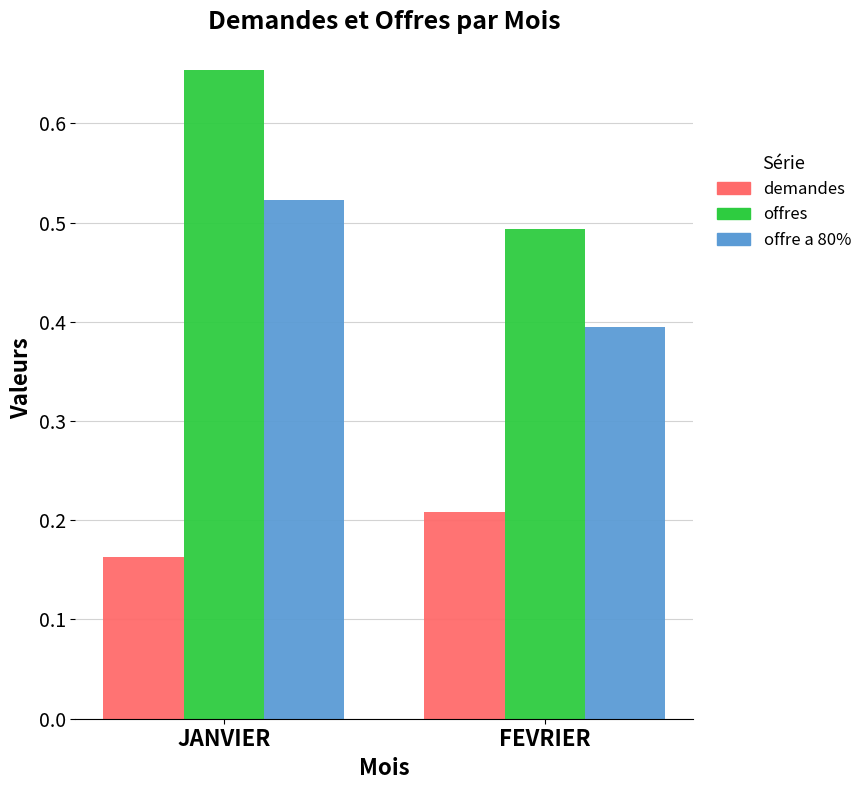

How many bars are there in total?

6